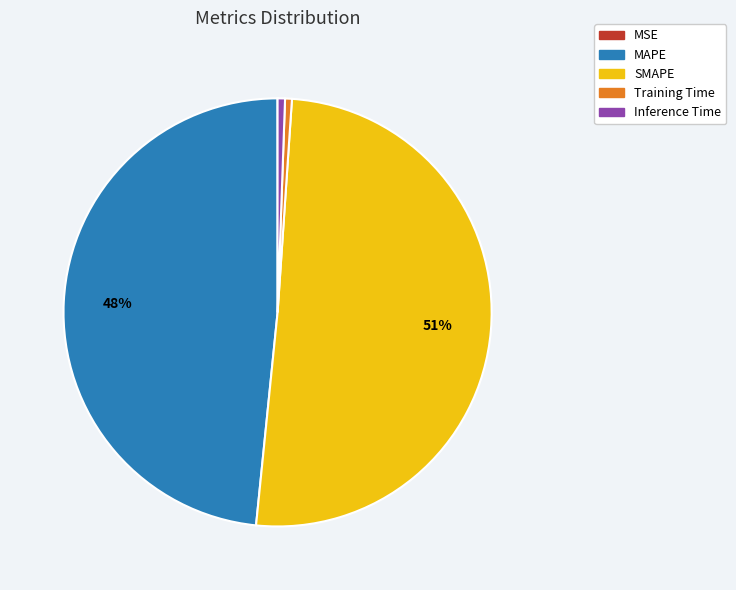

What is the largest slice in the pie chart?

SMAPE